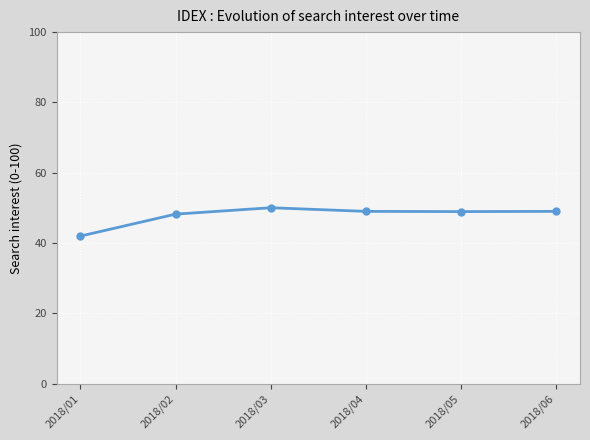

Is it true that the value at 2018/01 is 18.9?

False